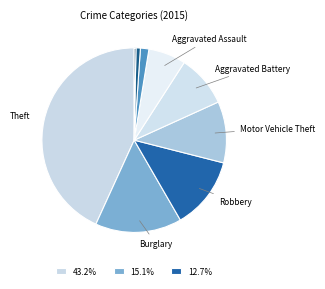

How many segments does this pie chart have?

9